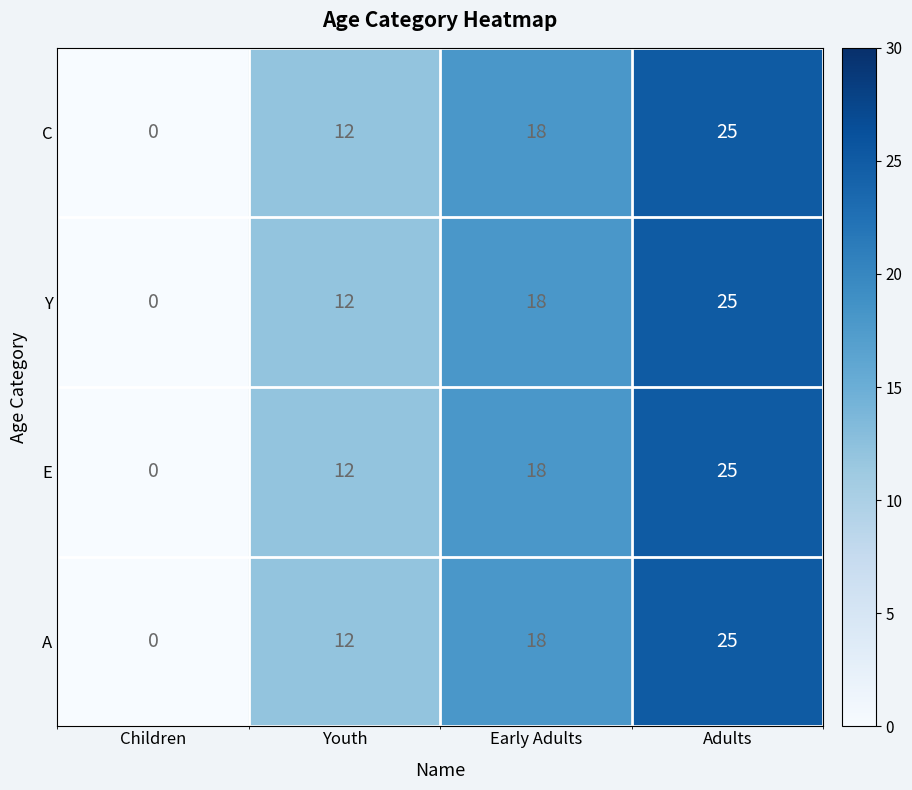

Count the number of data series in this chart.

4